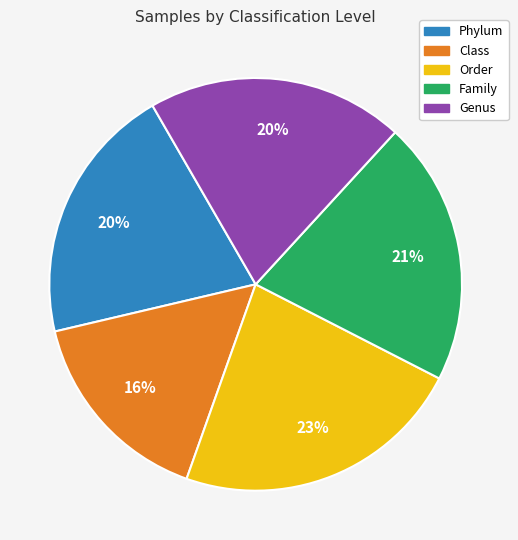

Which category has the smallest portion of the pie?

Class